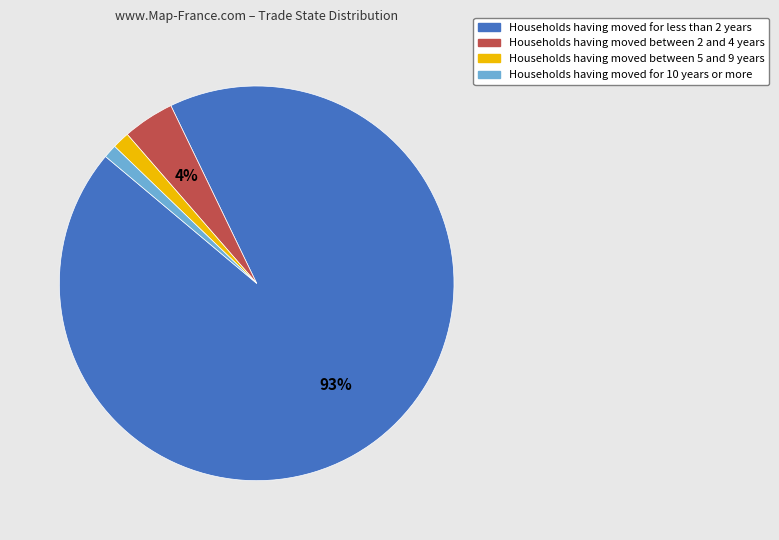

To the nearest percent, what is the average slice percentage?

25%